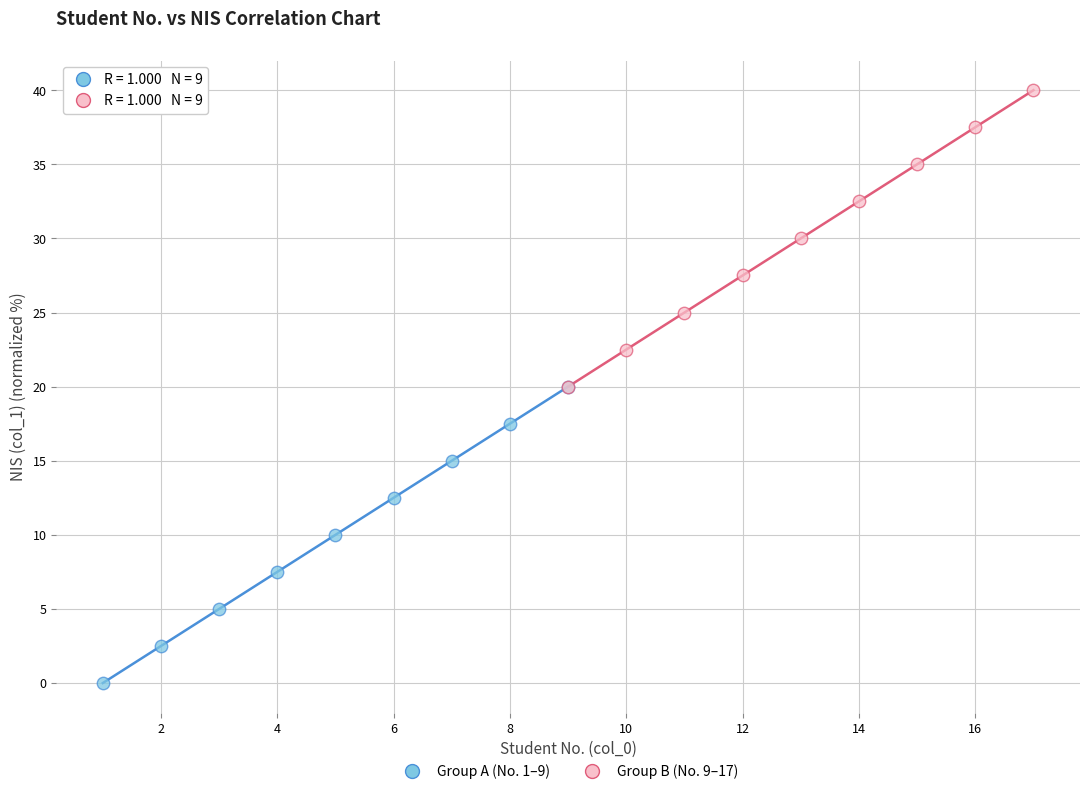

Which series reaches the maximum Y coordinate?

Group B (No. 9–17)